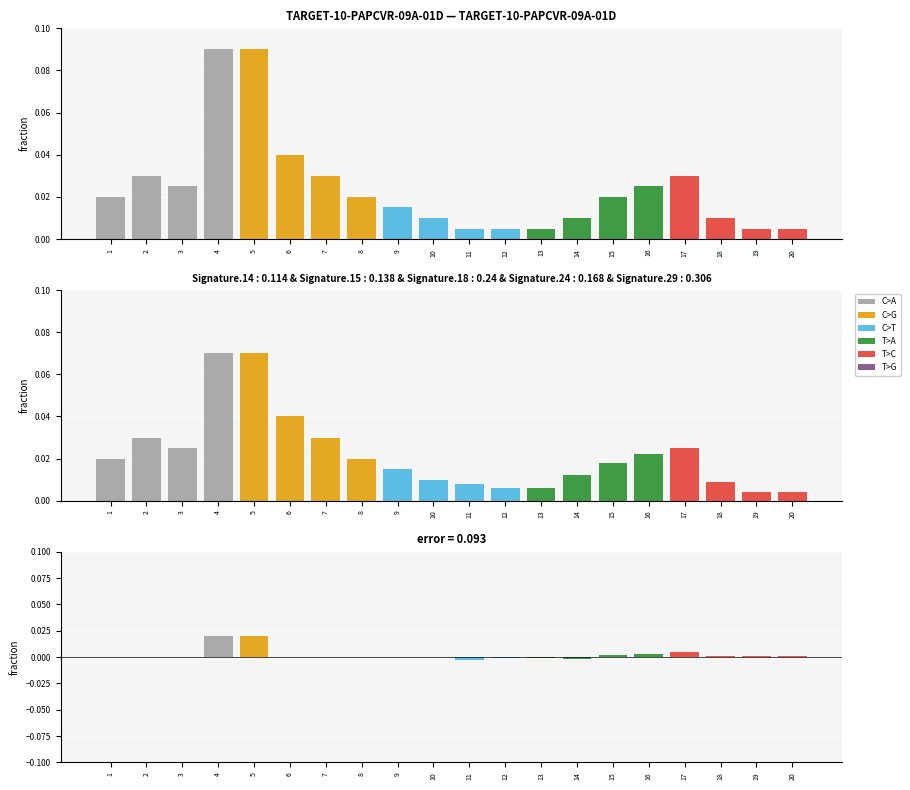

List the labels in order of value, smallest first.

11, 14, 12, 13, 1, 2, 3, 6, 7, 8, 9, 10, 18, 19, 20, 15, 16, 17, 4, 5